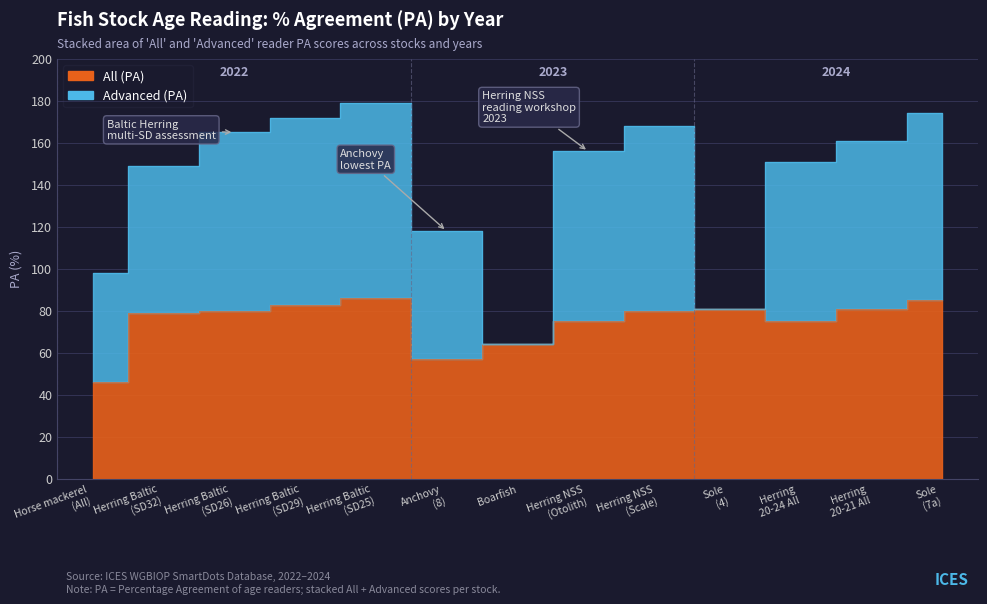

What is the change in value from 2022 to 2023?

-2